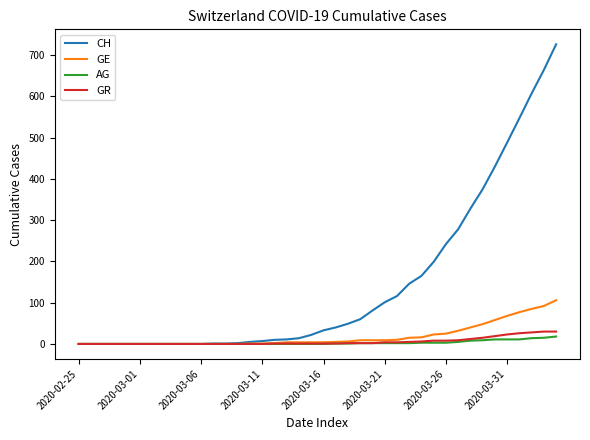

Which series has the largest range (max minus min)?

CH